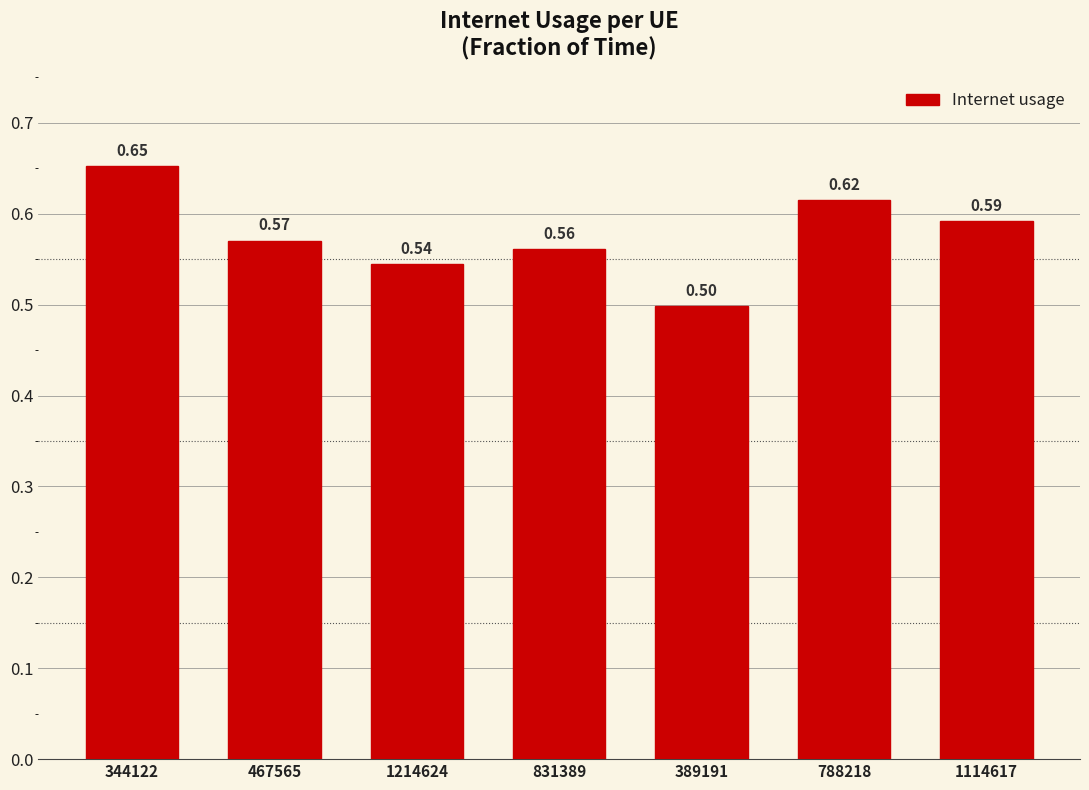

Rank the categories by value from highest to lowest.

344122, 788218, 1114617, 467565, 831389, 1214624, 389191